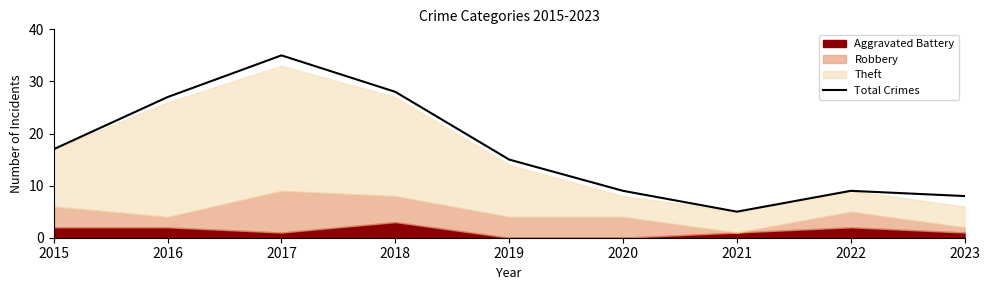

What is the change in value from 2019 to 2020?

-6